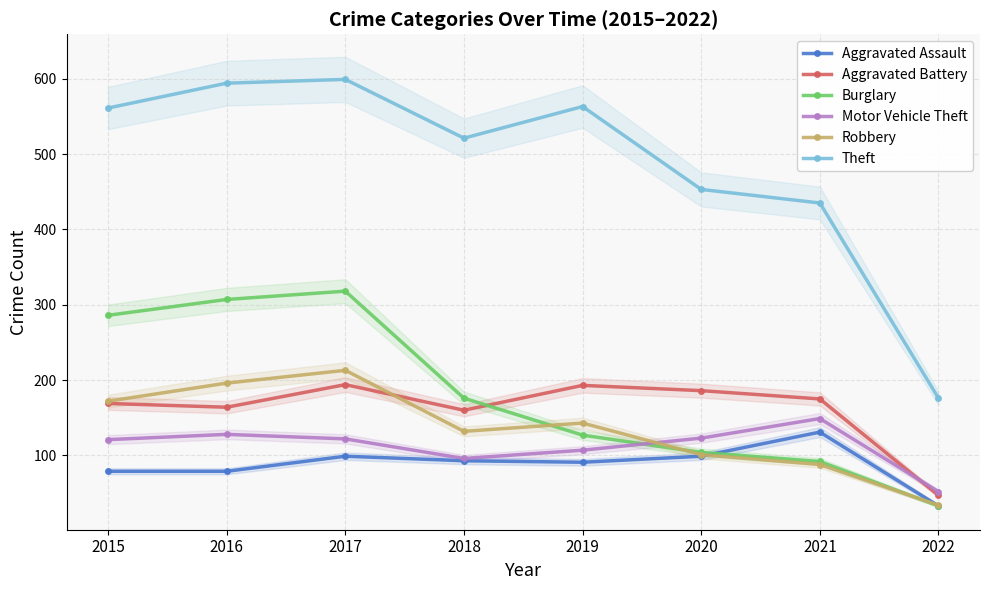

Is it true that Robbery equals 132 at 2018?

True